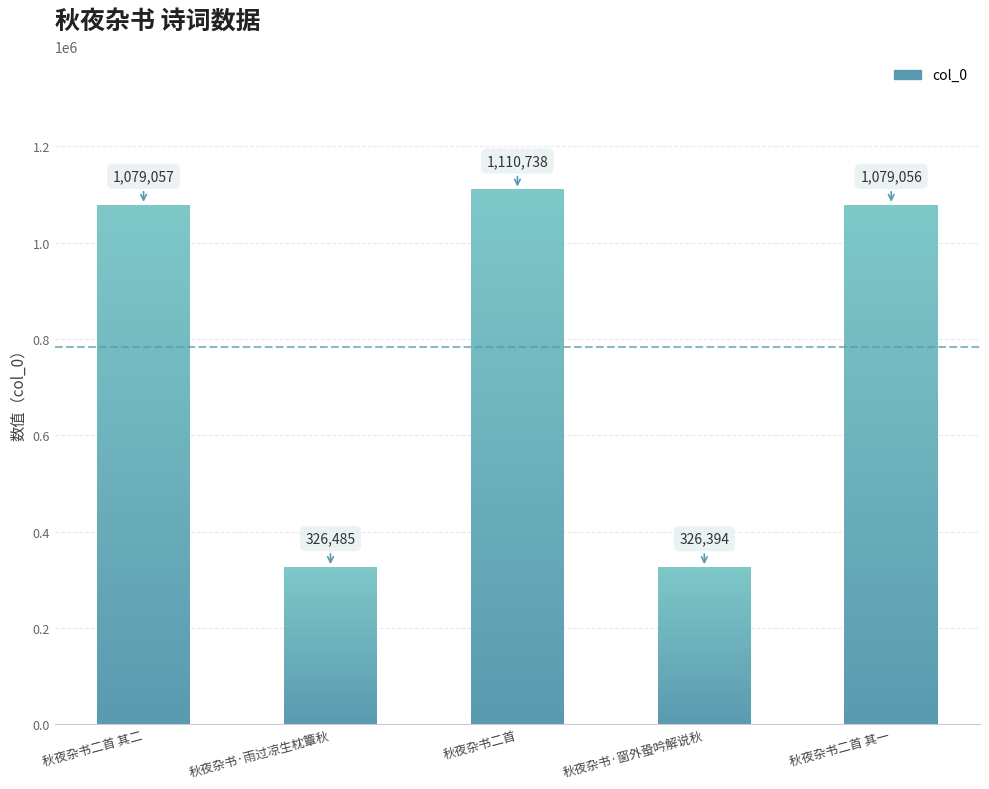

List the labels in order of value, smallest first.

秋夜杂书·窗外蛩吟解说秋, 秋夜杂书·雨过凉生枕簟秋, 秋夜杂书二首 其一, 秋夜杂书二首 其二, 秋夜杂书二首